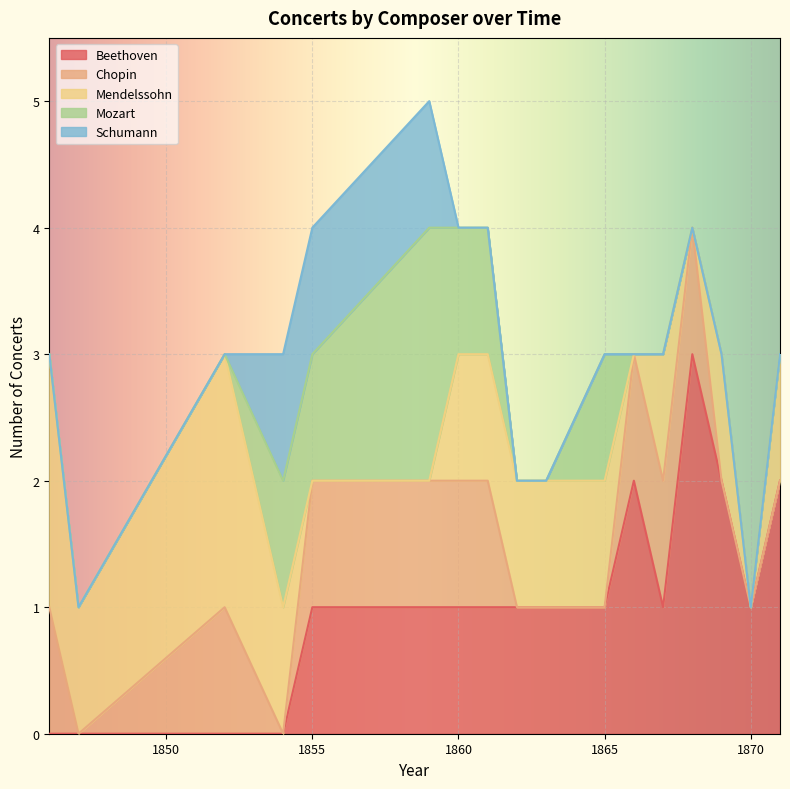

What is the difference between the second highest and minimum values in the Mozart series?

1